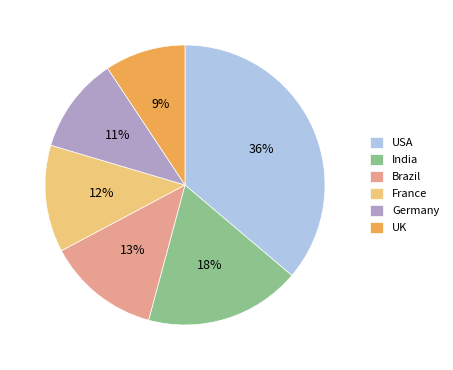

True or false: Brazil accounts for 13% of the total.

True